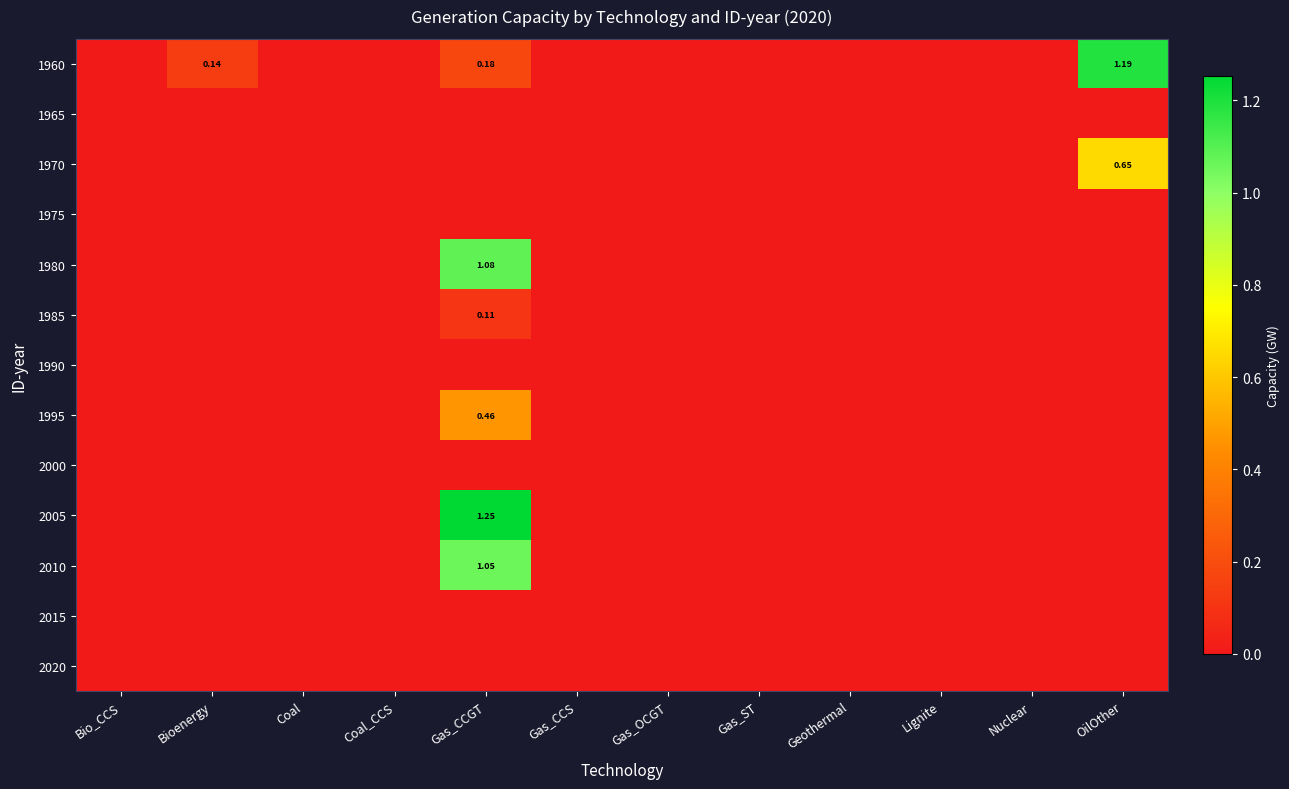

Between OilOther and Coal_CCS, which is larger?

OilOther